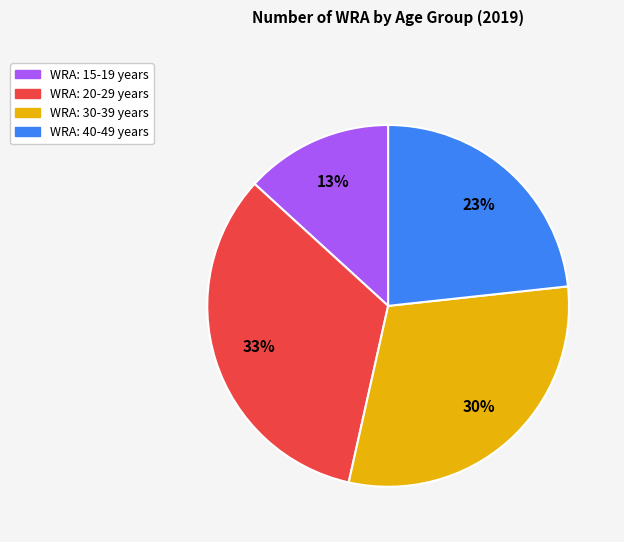

Is it true that WRA: 20-29 years is 33% of the pie?

True